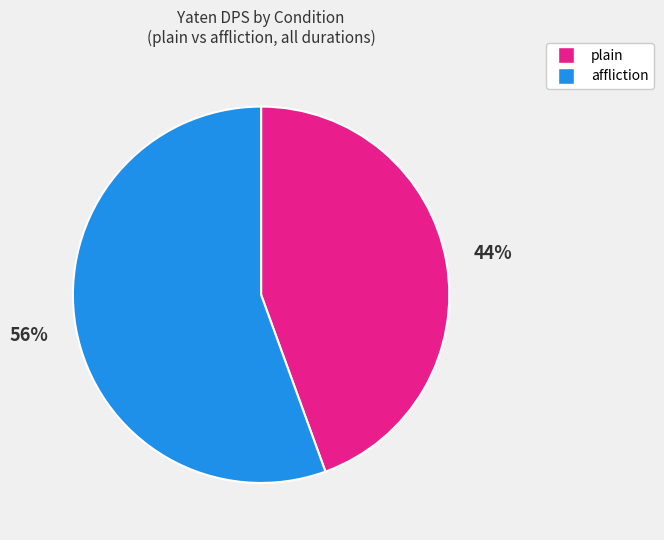

To the nearest percent, what is the average slice percentage?

50%